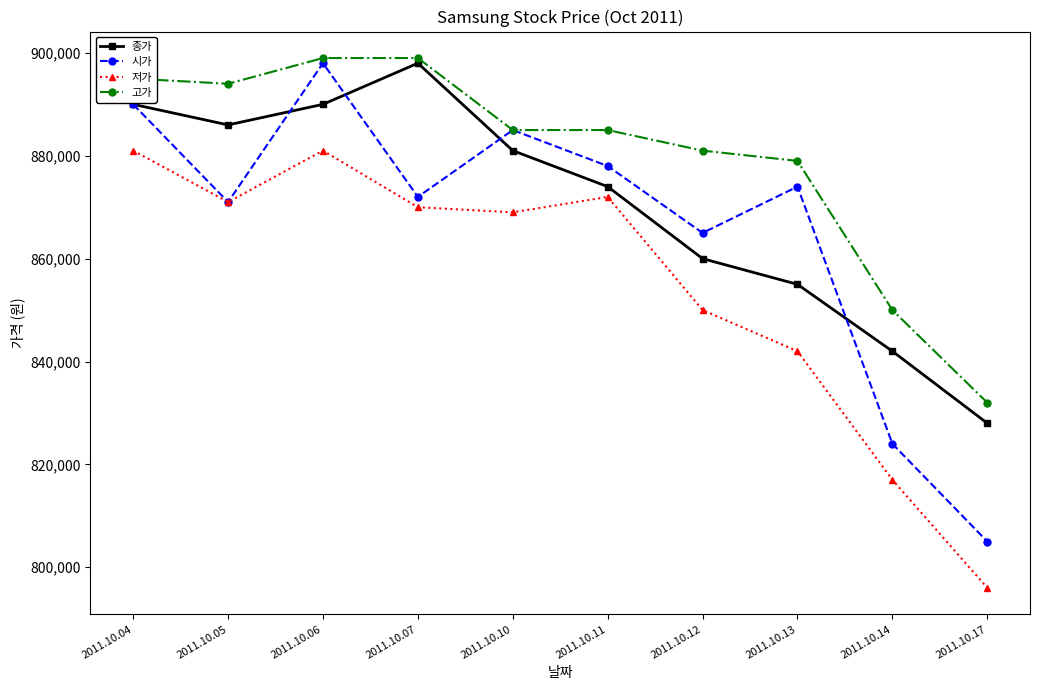

Reading left to right, extract all data points from this chart.

종가: 2011.10.04=890000	2011.10.05=886000	2011.10.06=890000	2011.10.07=898000	2011.10.10=881000	2011.10.11=874000	2011.10.12=860000	2011.10.13=855000	2011.10.14=842000	2011.10.17=828000
시가: 2011.10.04=890000	2011.10.05=871000	2011.10.06=898000	2011.10.07=872000	2011.10.10=885000	2011.10.11=878000	2011.10.12=865000	2011.10.13=874000	2011.10.14=824000	2011.10.17=805000
저가: 2011.10.04=881000	2011.10.05=871000	2011.10.06=881000	2011.10.07=870000	2011.10.10=869000	2011.10.11=872000	2011.10.12=850000	2011.10.13=842000	2011.10.14=817000	2011.10.17=796000
고가: 2011.10.04=895000	2011.10.05=894000	2011.10.06=899000	2011.10.07=899000	2011.10.10=885000	2011.10.11=885000	2011.10.12=881000	2011.10.13=879000	2011.10.14=850000	2011.10.17=832000